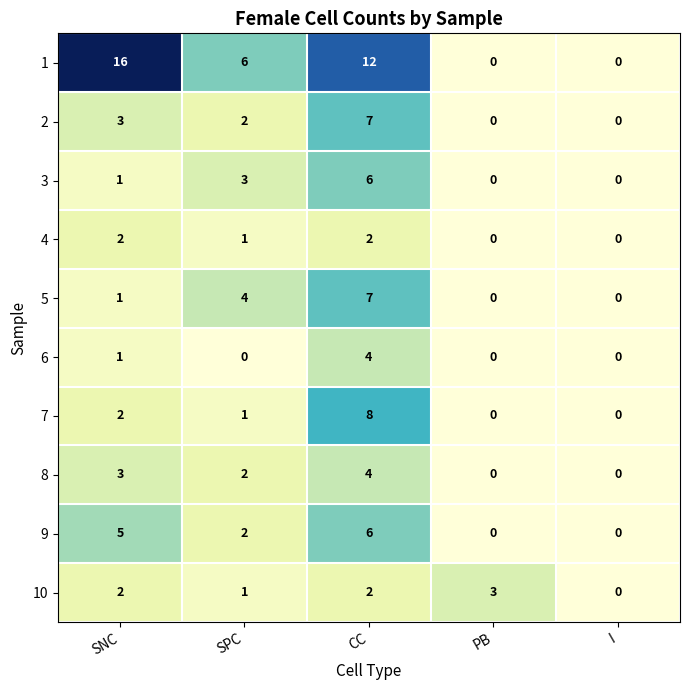

At which category does the chart reach its peak across all series?

SNC